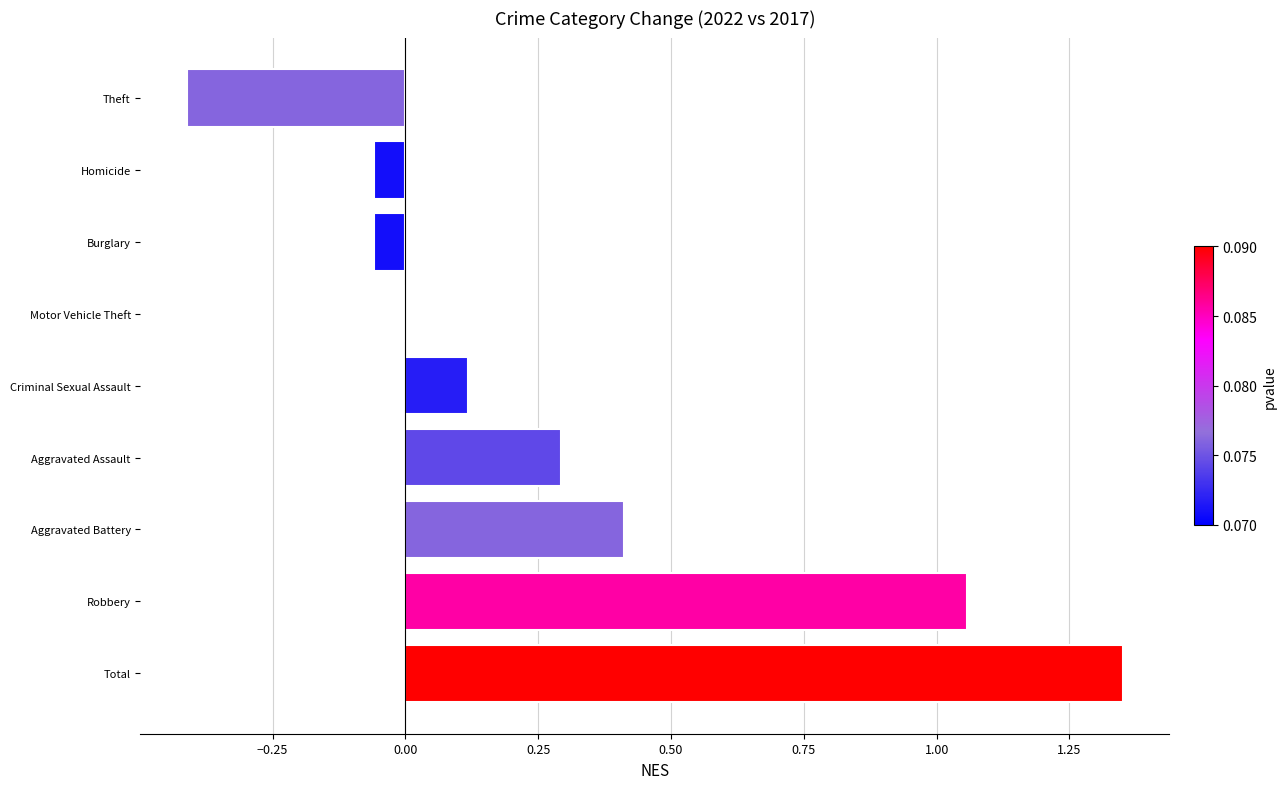

Which category has the highest value across all series?

Total